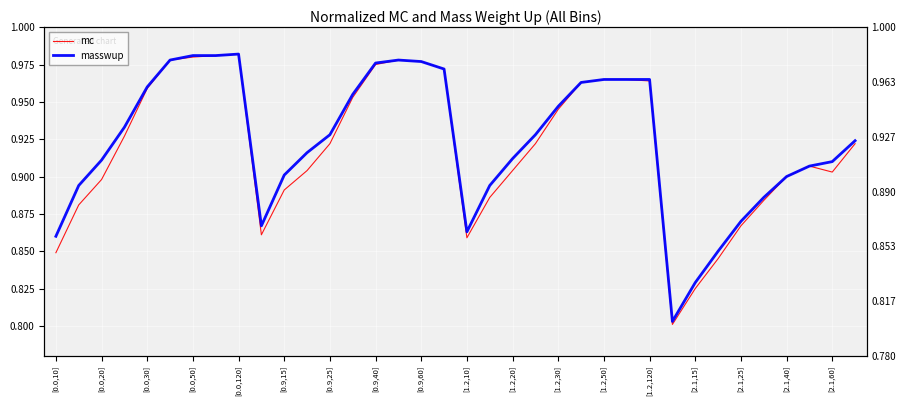

What is the average value of the masswup series?

0.9